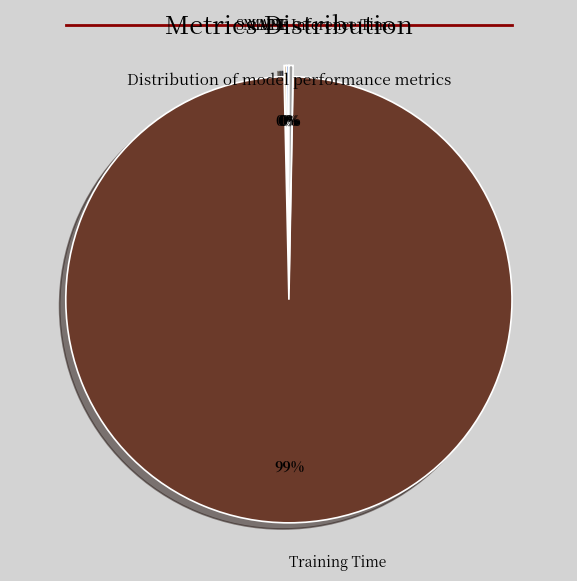

To the nearest percent, what is the average slice percentage?

20%